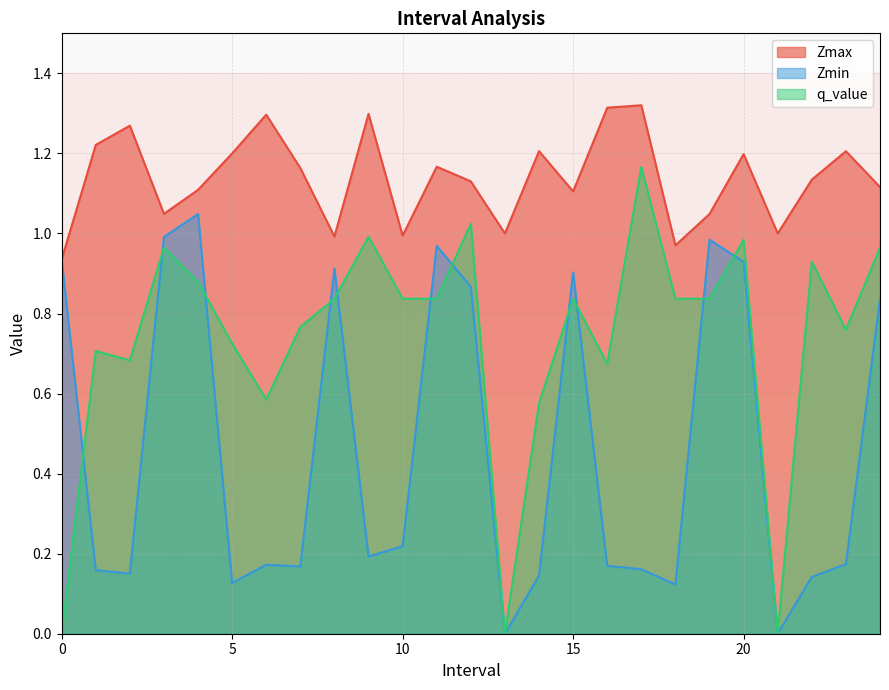

At 4.0, list the series in order from largest to smallest.

Zmax, Zmin, q_value